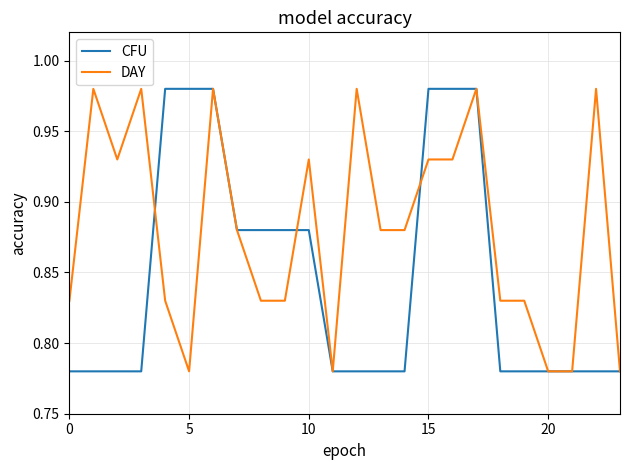

Rank the series by their average value, from highest to lowest.

DAY, CFU